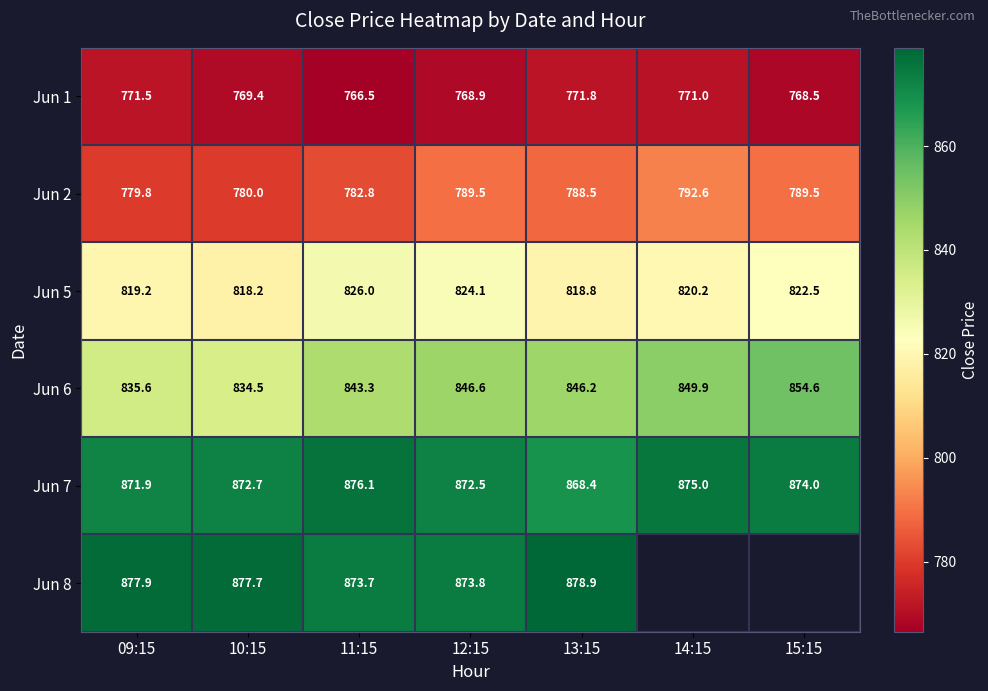

What is the average value of the Jun 5 series?

821.3